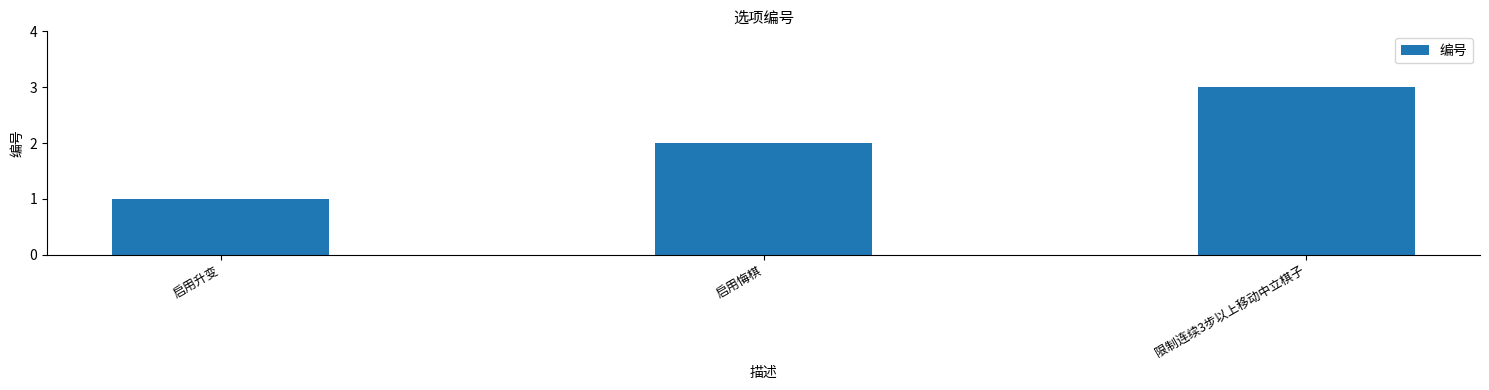

Is it true that the value at 限制连续3步以上移动中立棋子 is 5?

False